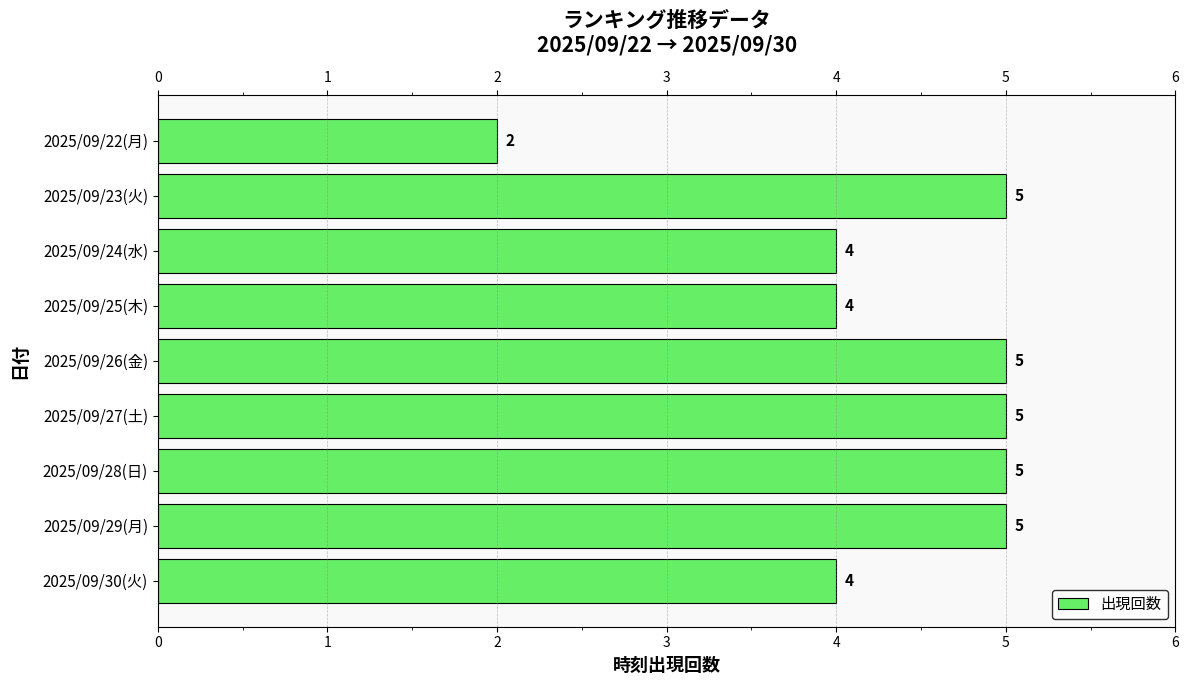

What is the label of the 8th bar from the top?

2025/09/29(月)